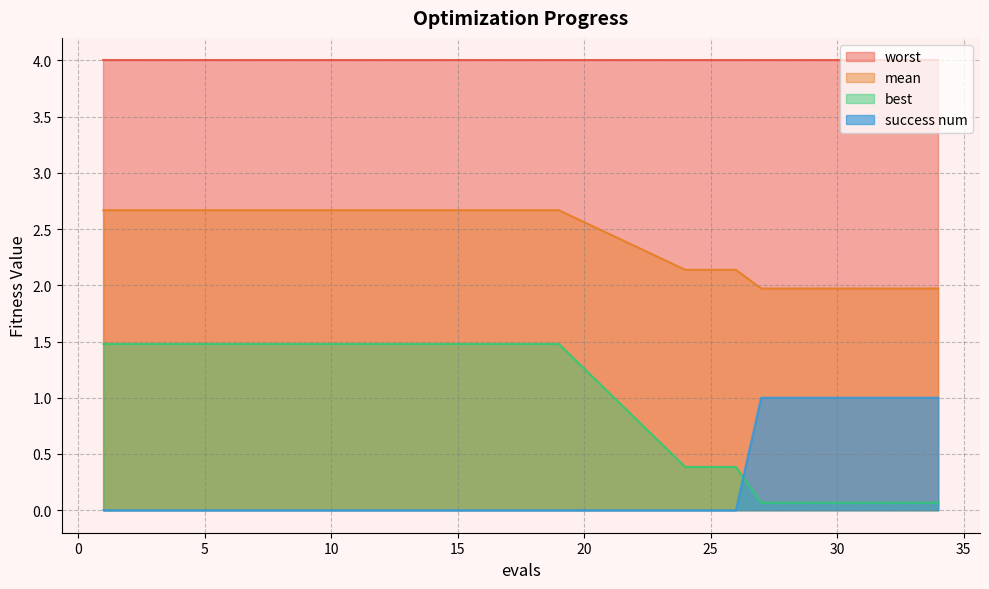

Is it true that success num equals -0.7 at 3?

False